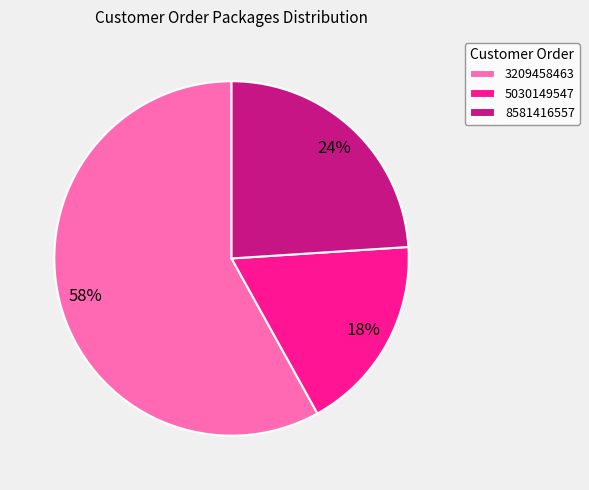

To the nearest percent, what percentage of the pie is 3209458463?

58%